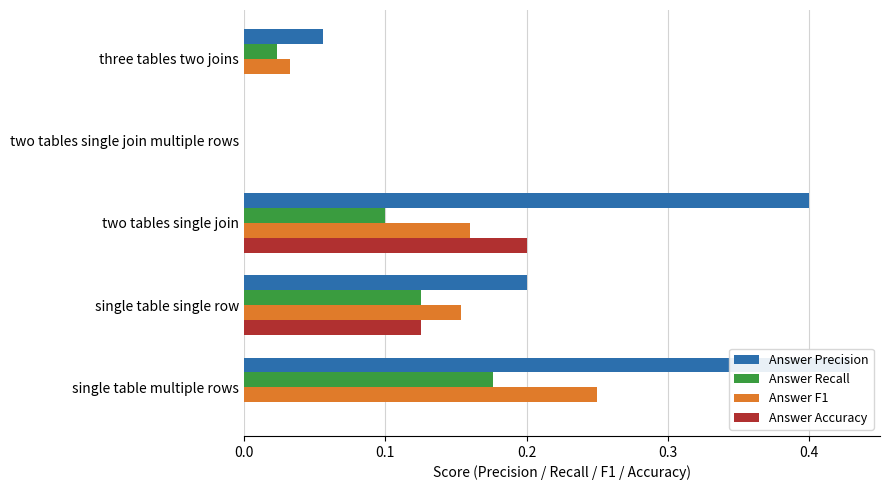

List the series in order of their peak value, highest first.

Answer Precision, Answer F1, Answer Accuracy, Answer Recall